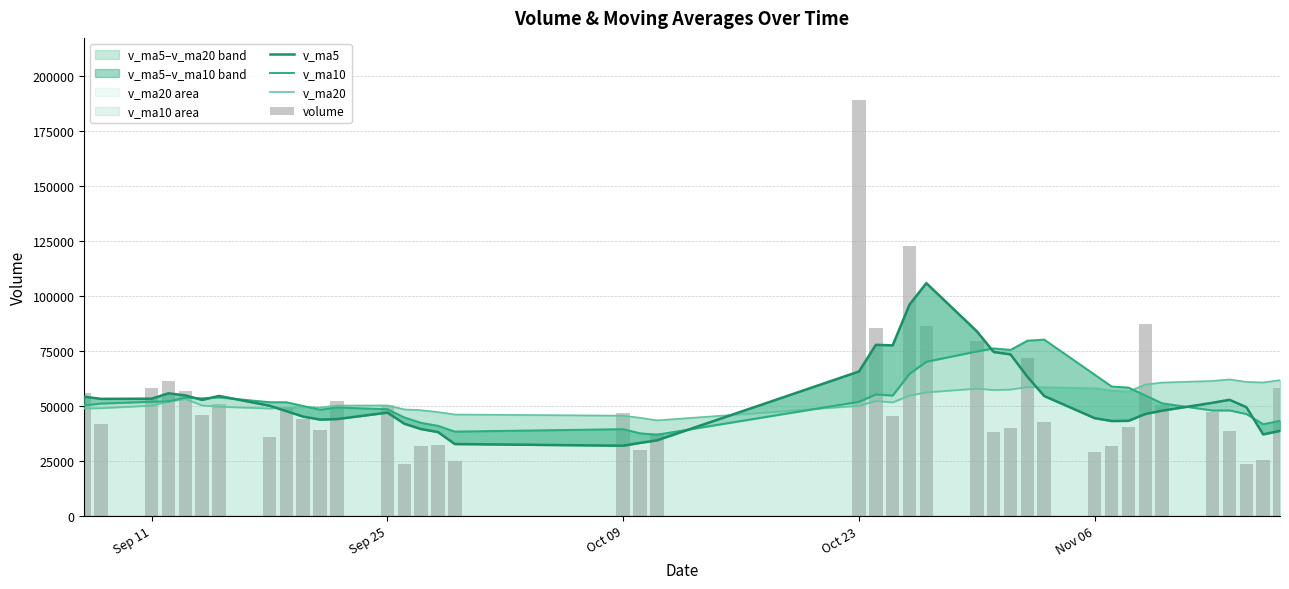

What is the value of the v_ma20 bar at the 7th from the left?

49564.2